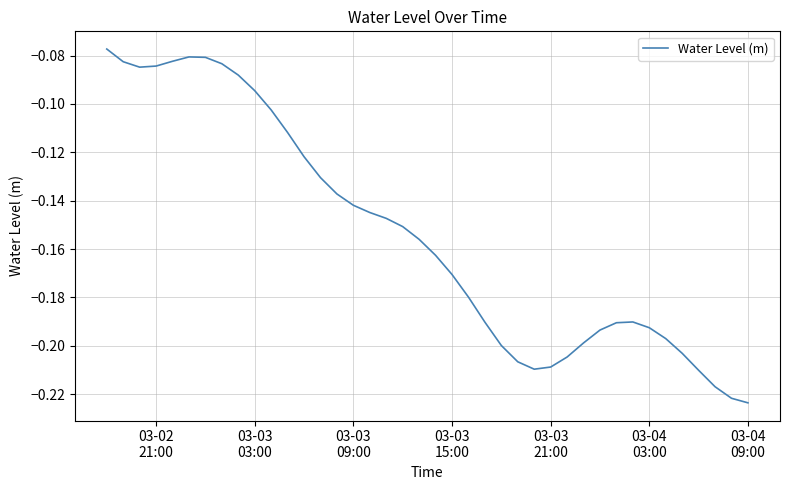

Reading left to right, transcribe all the data shown in this chart.

-0.1	-0.1	-0.1	-0.1	-0.1	-0.1	-0.1	-0.1	-0.1	-0.1	-0.1	-0.1	-0.1	-0.1	-0.1	-0.1	-0.1	-0.1	-0.2	-0.2	-0.2	-0.2	-0.2	-0.2	-0.2	-0.2	-0.2	-0.2	-0.2	-0.2	-0.2	-0.2	-0.2	-0.2	-0.2	-0.2	-0.2	-0.2	-0.2	-0.2